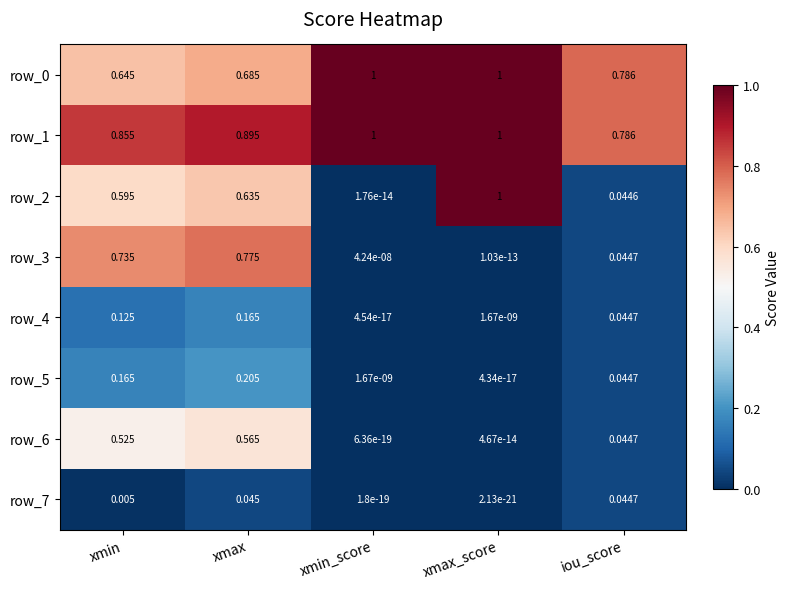

What is the sum of all row_1 values?

4.5